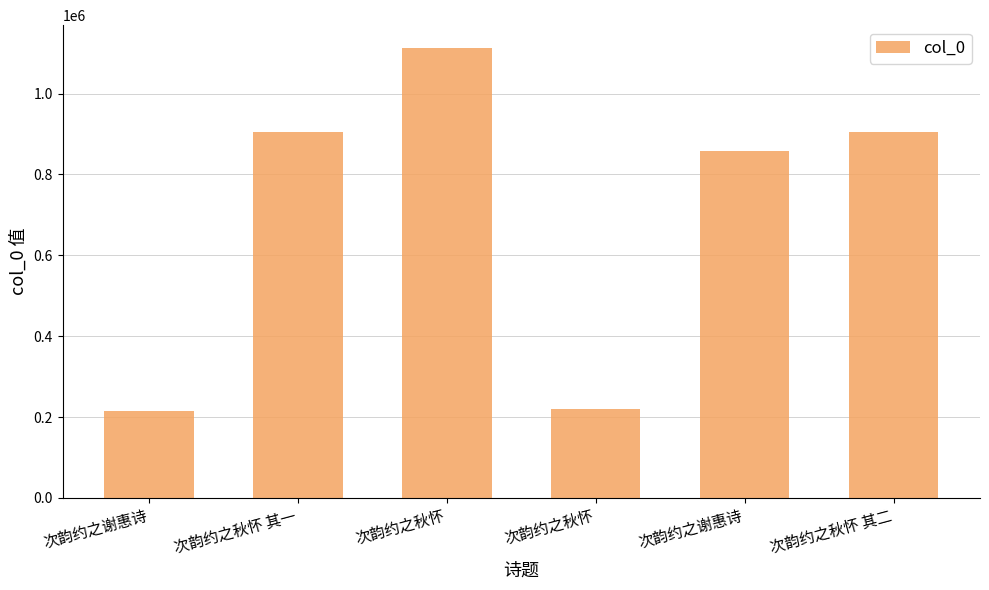

At which category does the chart reach its minimum across all series?

次韵约之谢惠诗